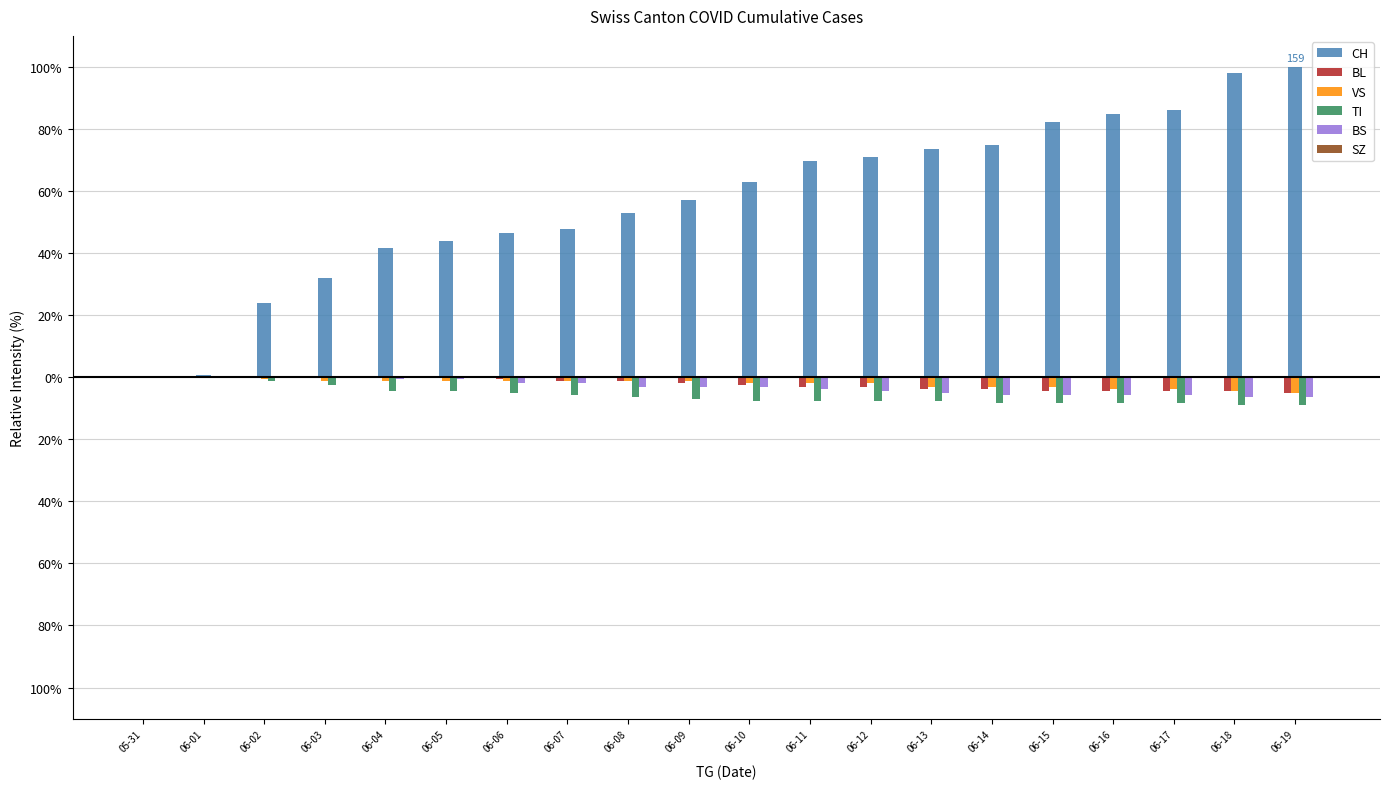

Are the bars grouped side by side (vs. stacked)?

Yes